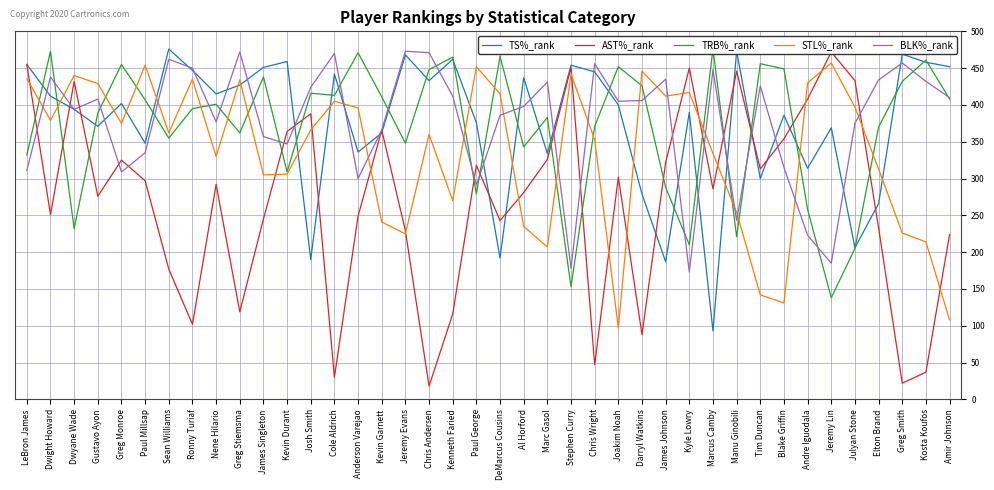

Where does the TRB%_rank series first go above 401?

Dwight Howard